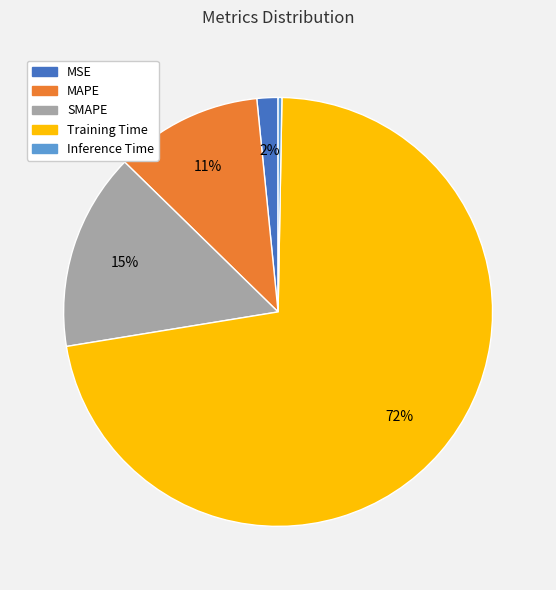

To the nearest percent, what is the difference between the Inference Time and Training Time slice percentages?

72%